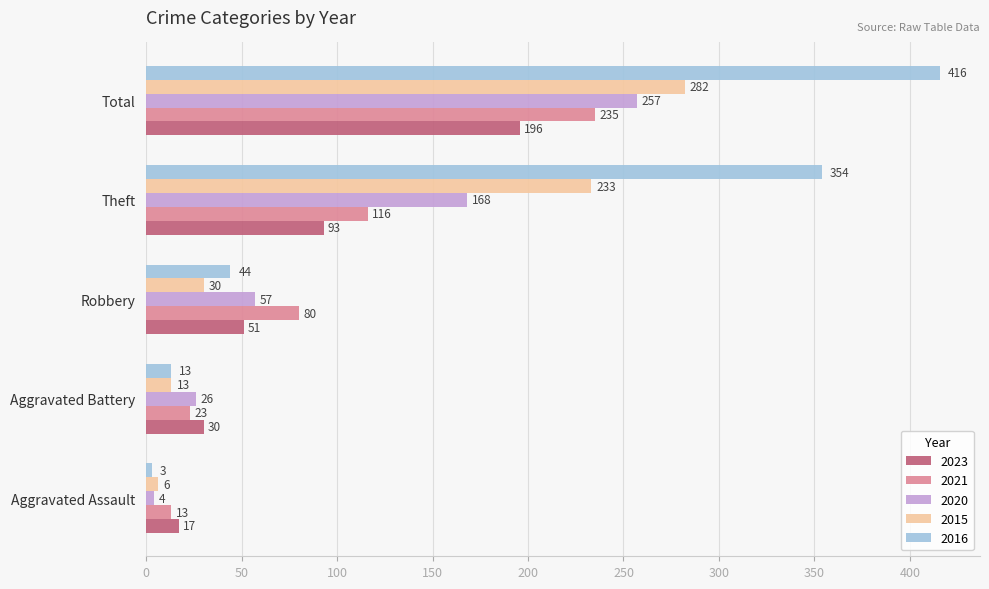

Is the value of 2020 at Robbery greater than the value of 2016 at Aggravated Assault?

Yes